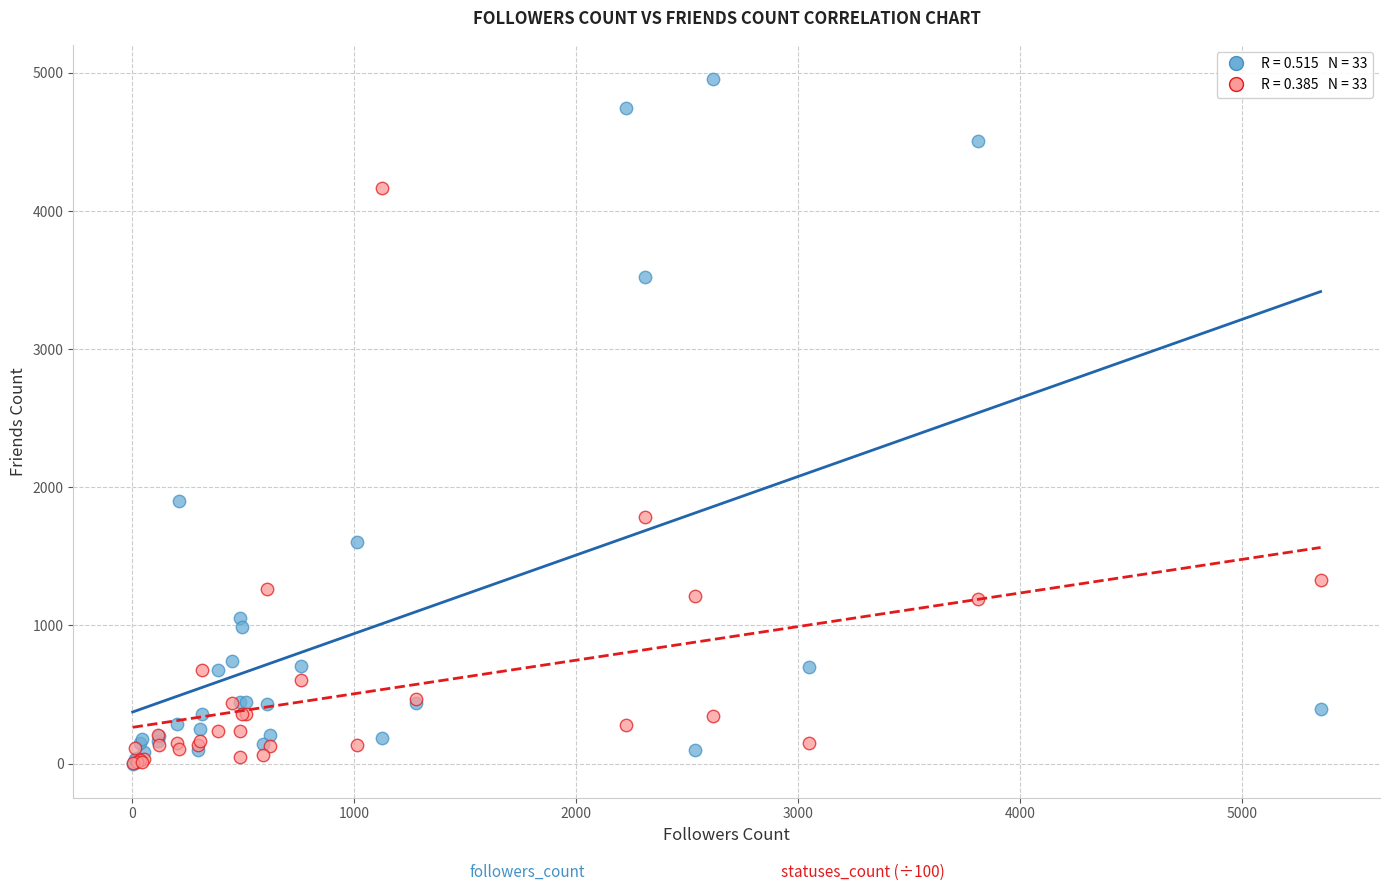

Across all series, what Y value is closest to 2478?

1904.0